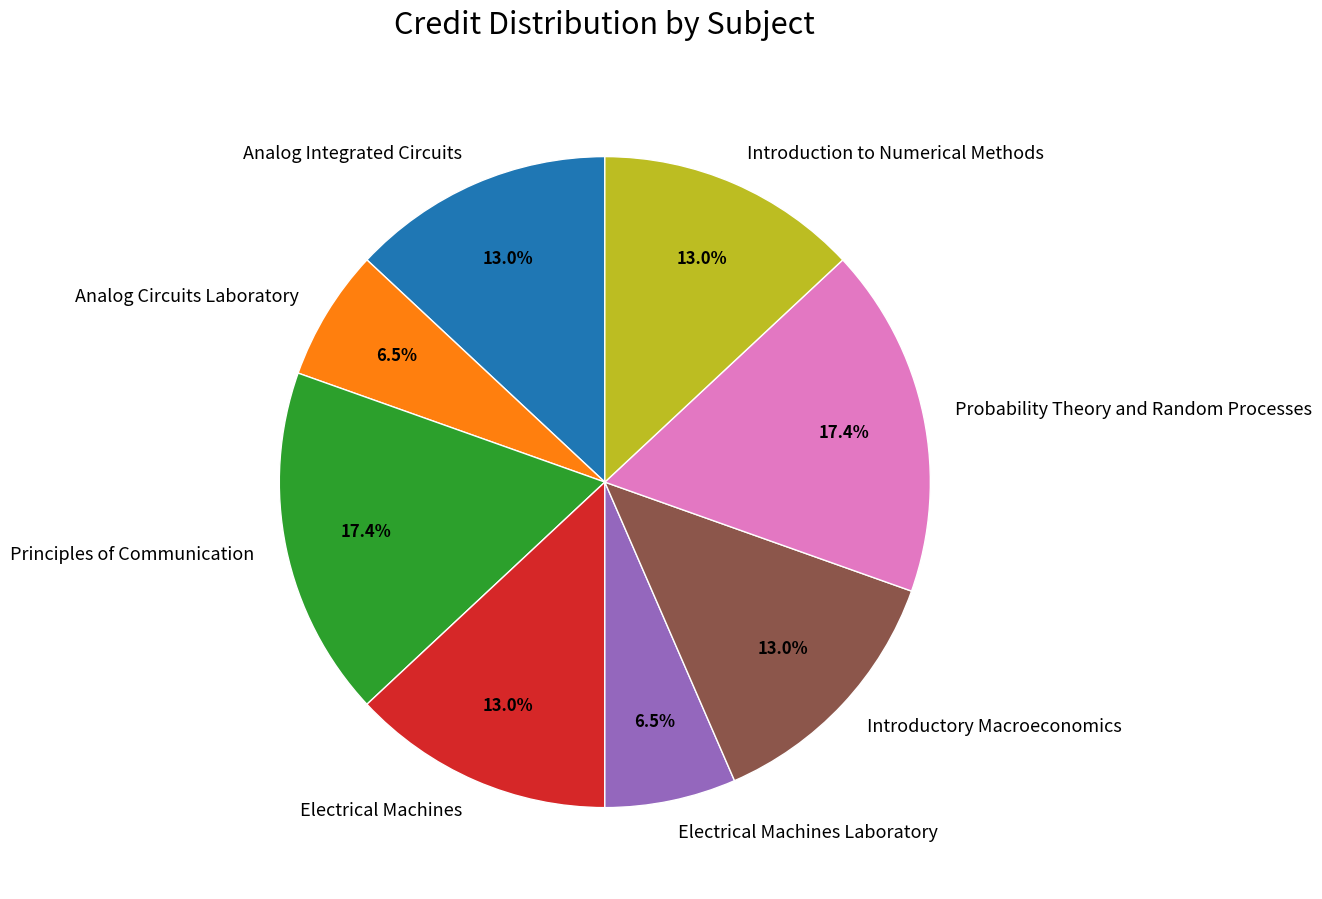

Is there any slice that represents more than half of the pie?

No